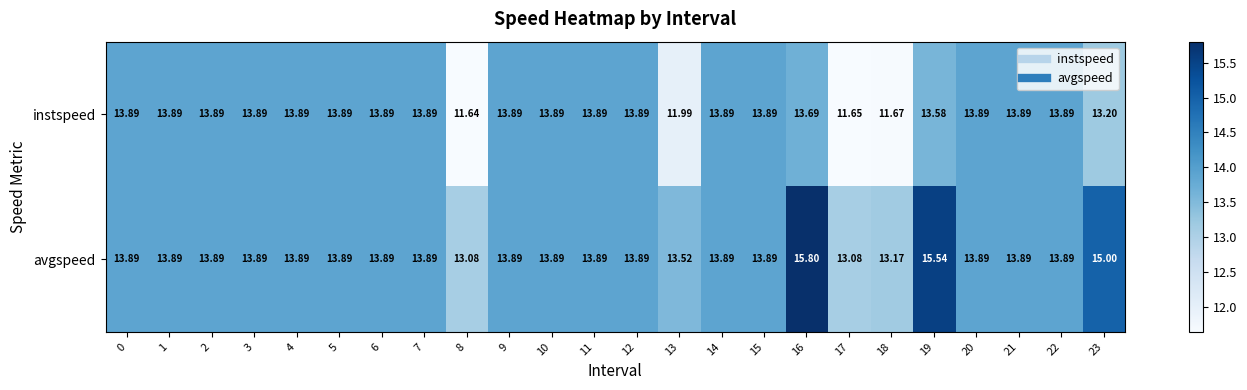

Rank the series at 18 from highest to lowest value.

avgspeed, instspeed